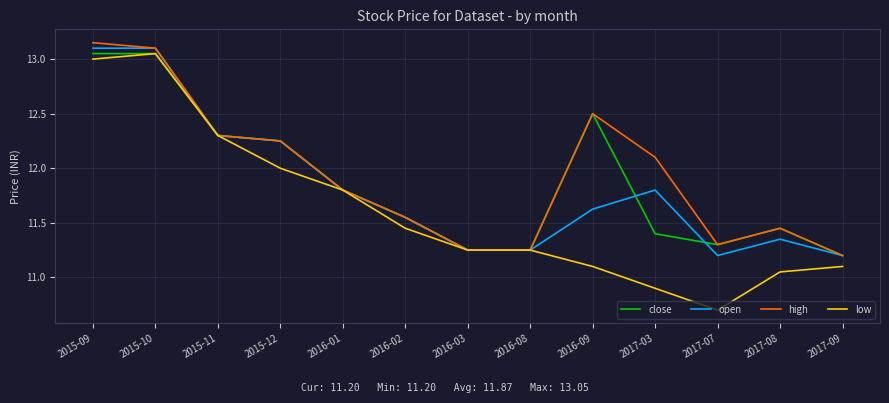

What is the minimum value shown in the chart?

10.7